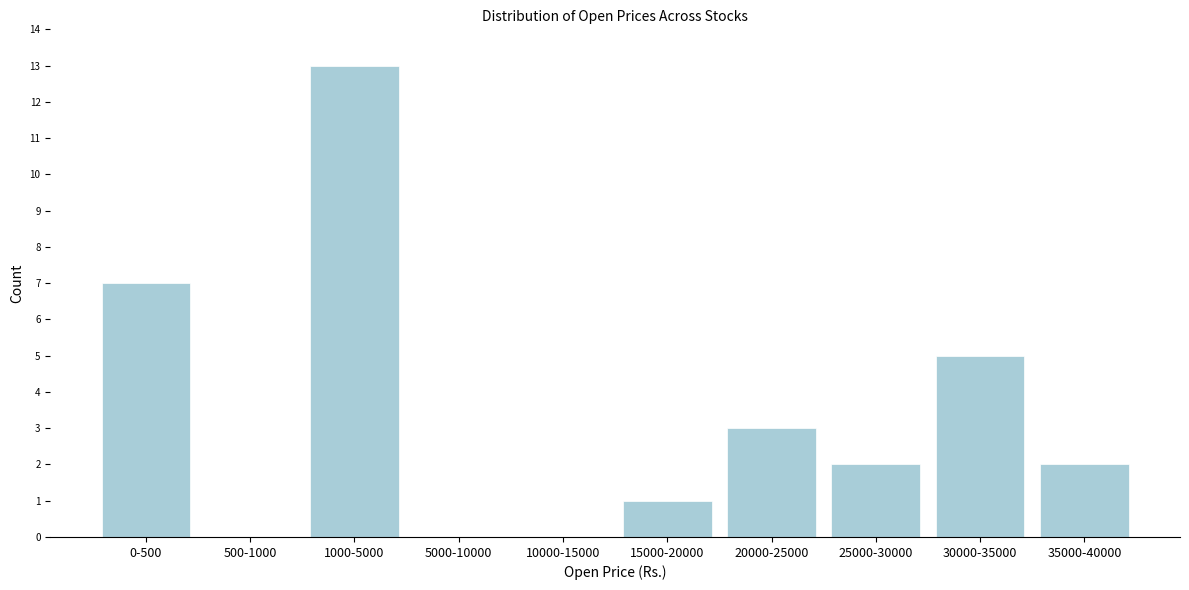

Reading right to left, extract all data points from this chart.

35000-40000=2	30000-35000=5	25000-30000=2	20000-25000=3	15000-20000=1	10000-15000=0	5000-10000=0	1000-5000=13	500-1000=0	0-500=7